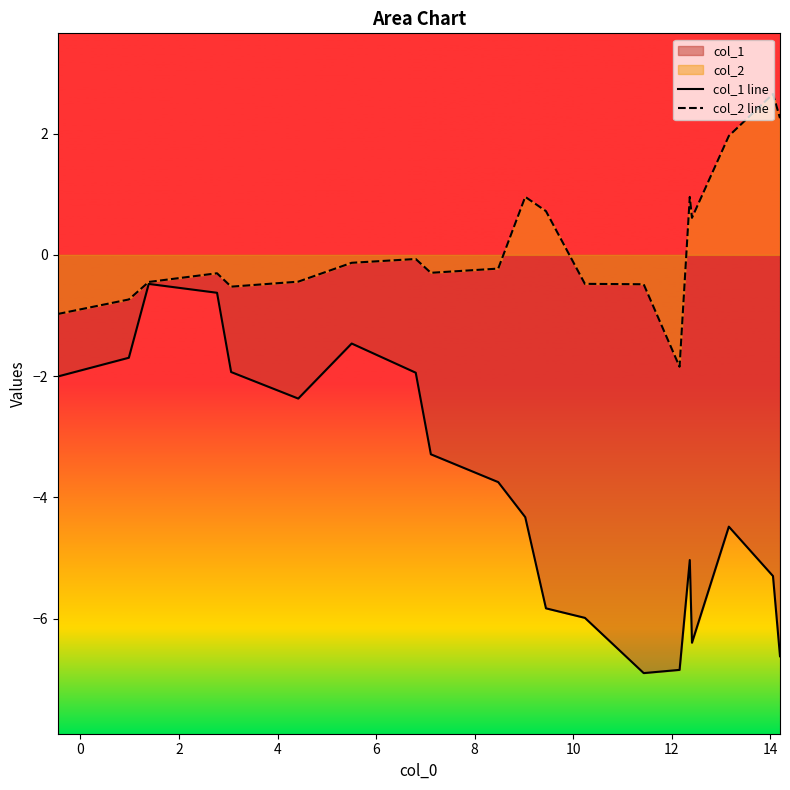

How many data points in col_2 line are less than 0?

13